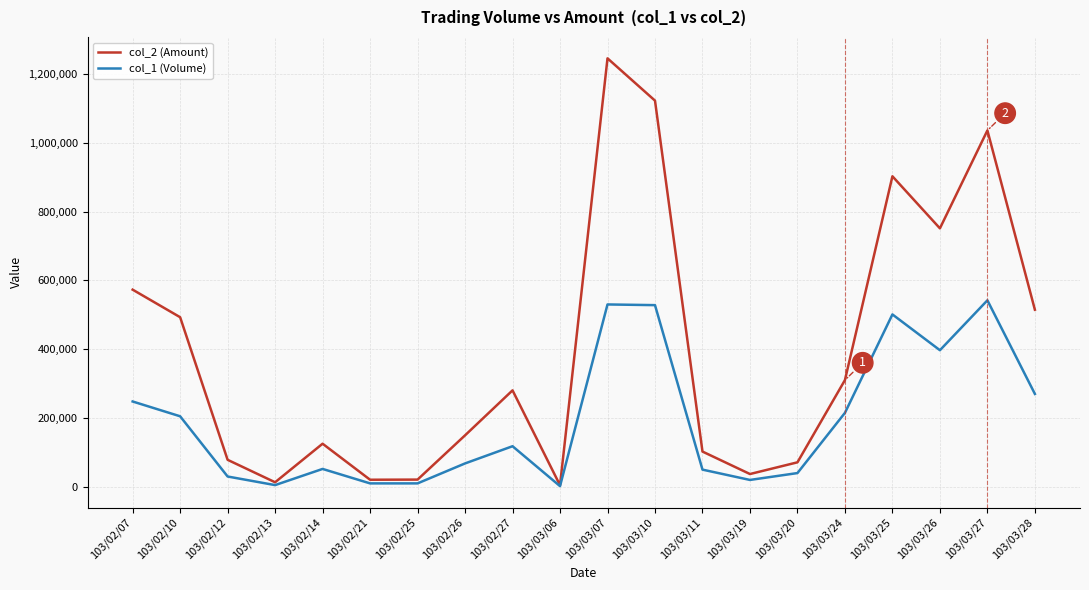

What is the difference between the maximum and minimum values in the col_2 (Amount) series?

1240650